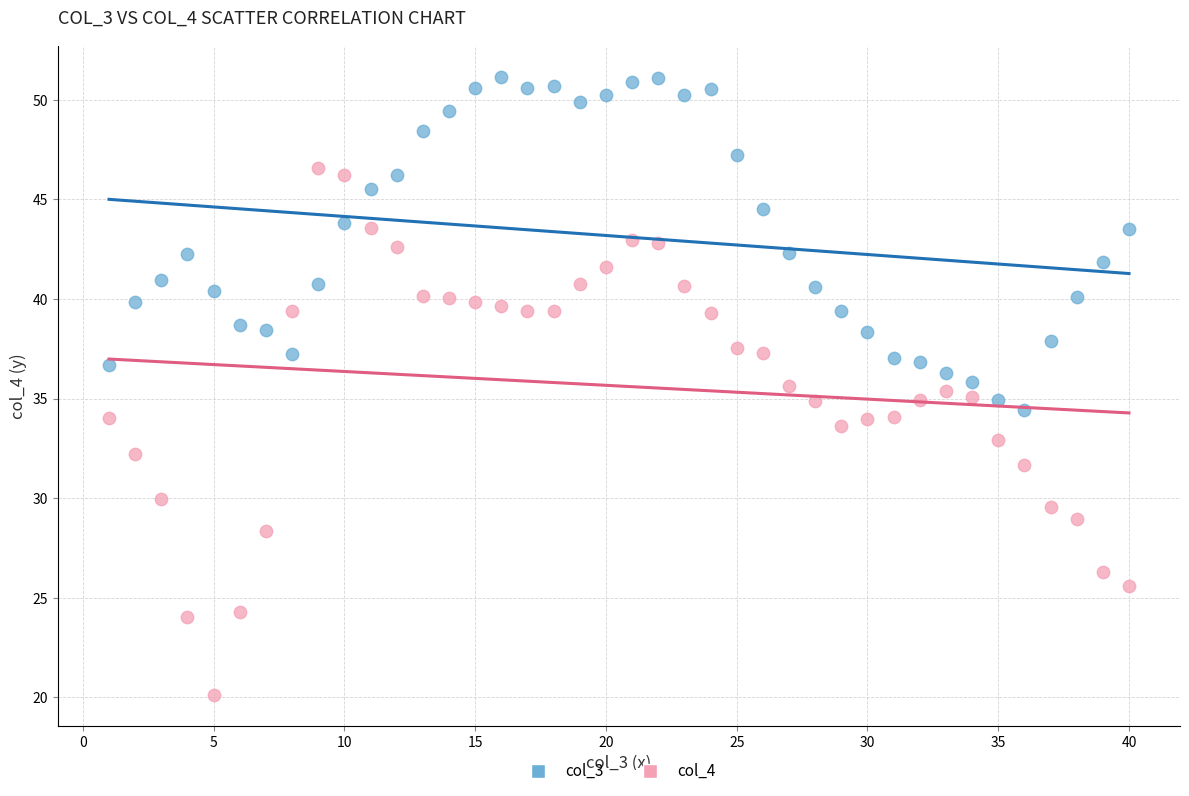

Which series has the largest Y range (max minus min)?

col_4